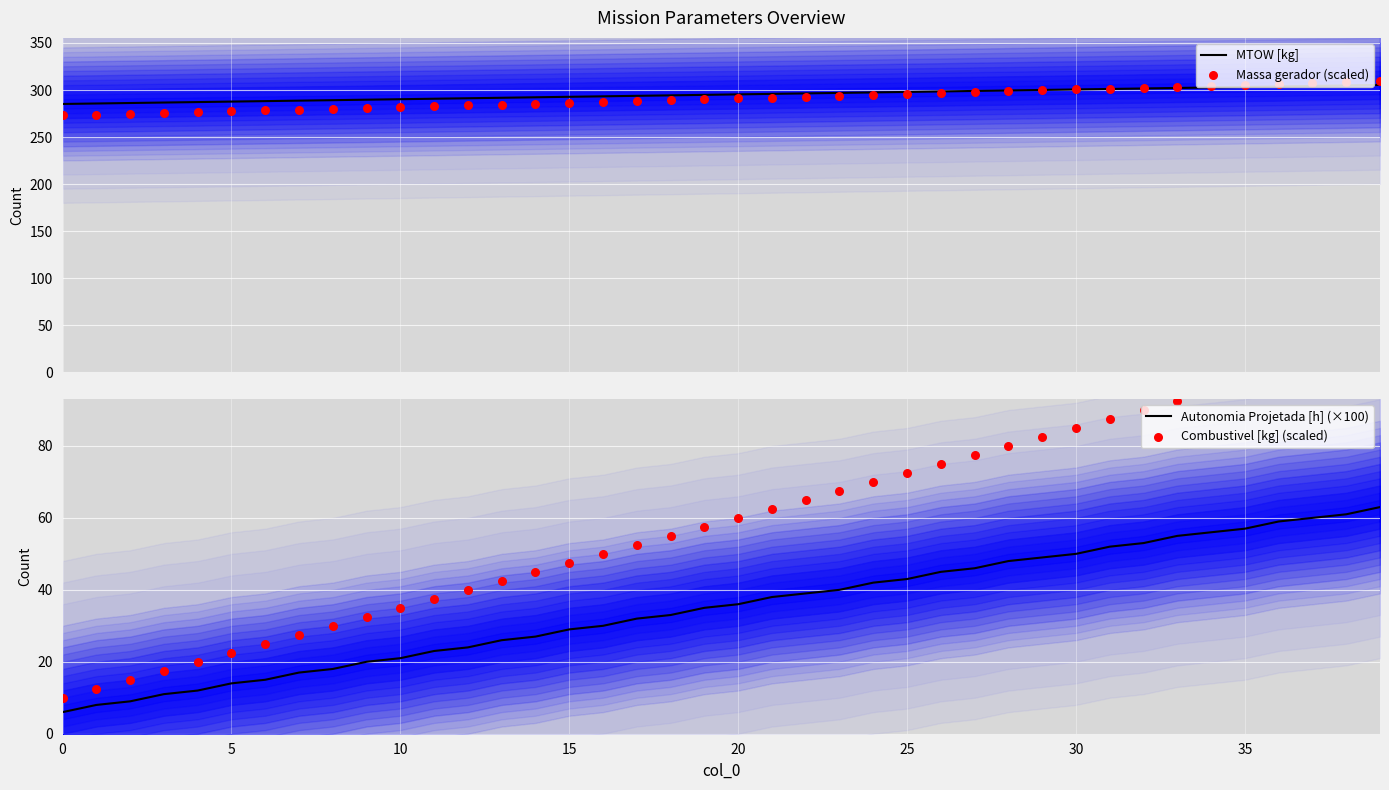

At how many categories does at least one series exceed 206?

40